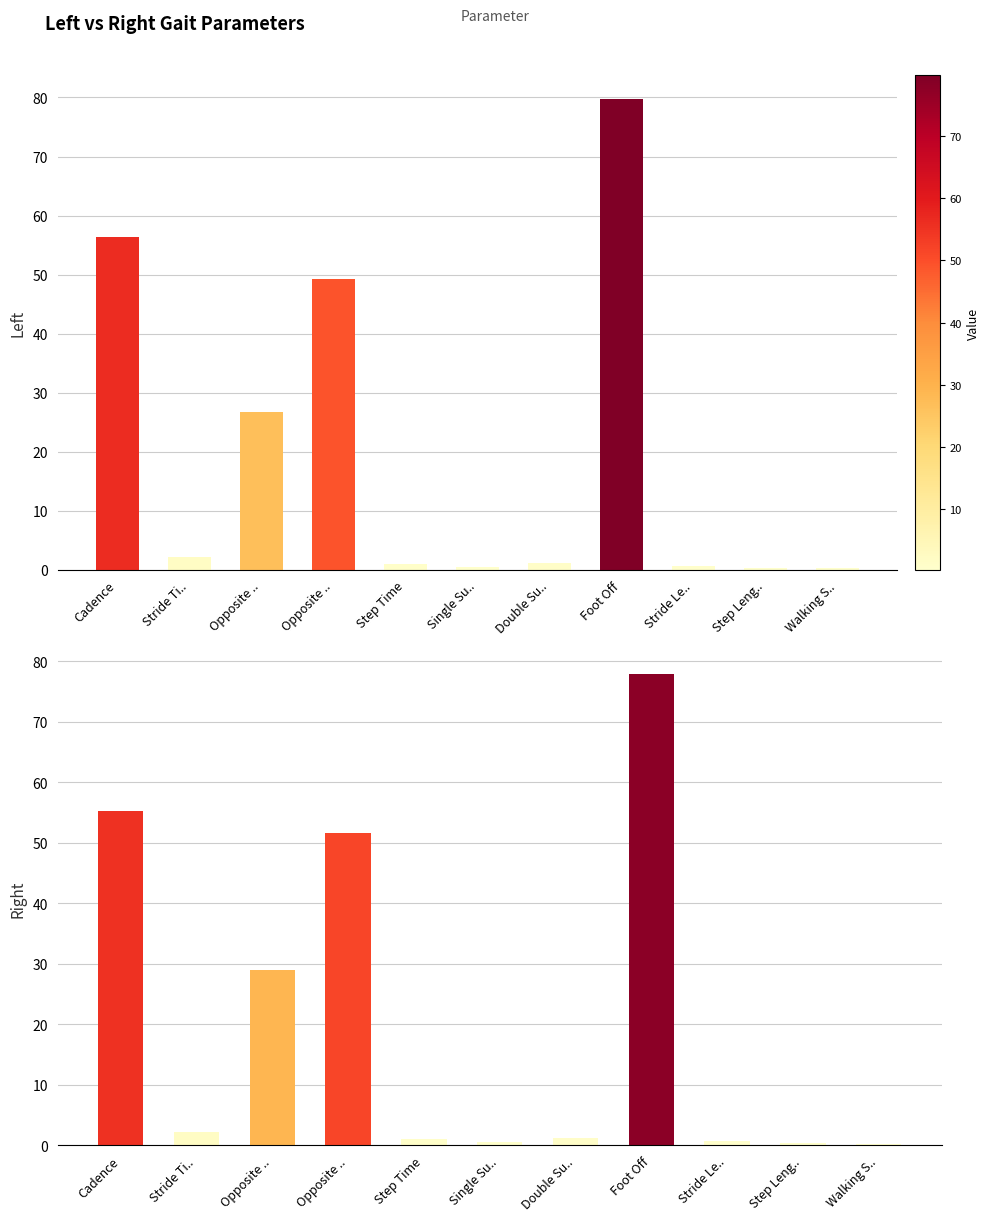

How many categories are shown in the chart?

11